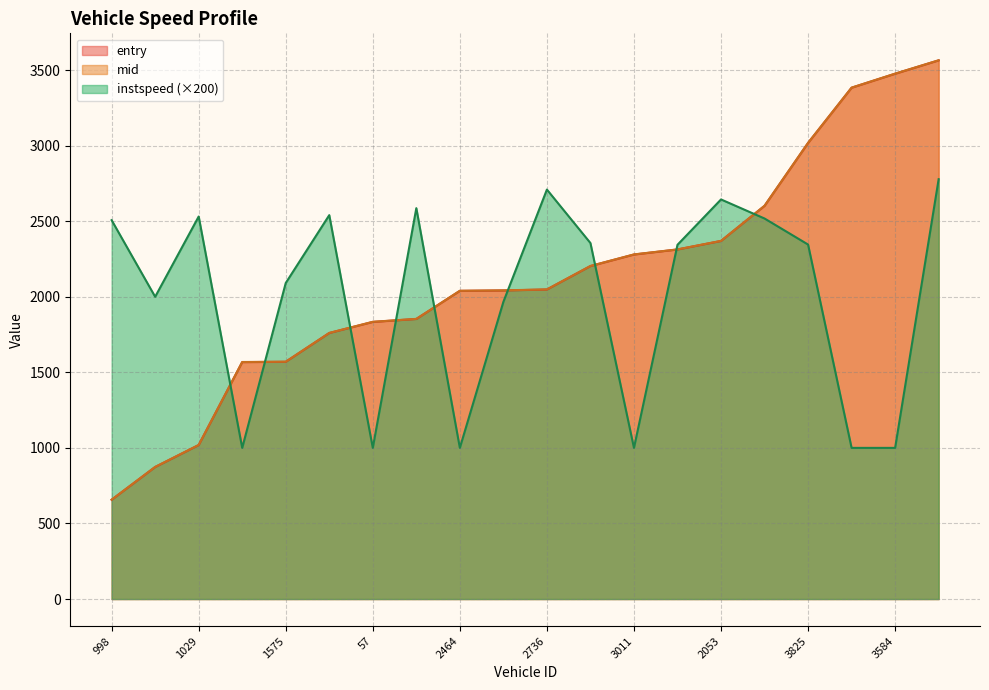

Where is entry nearest to the value 2110?

2736